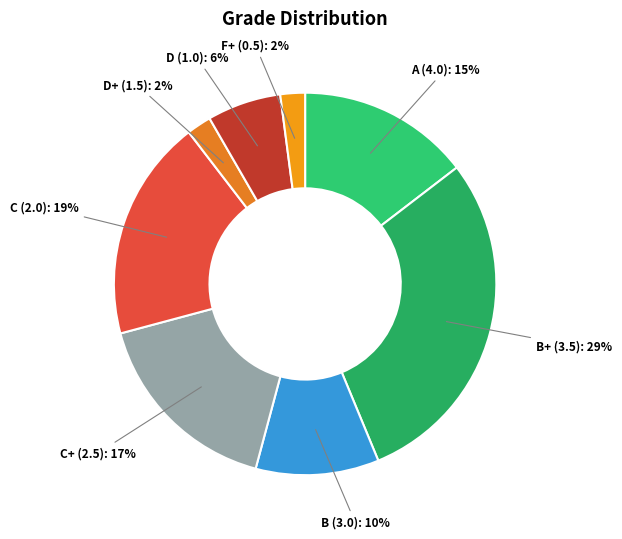

To the nearest percent, what is the difference between the largest and smallest slice percentages?

27%